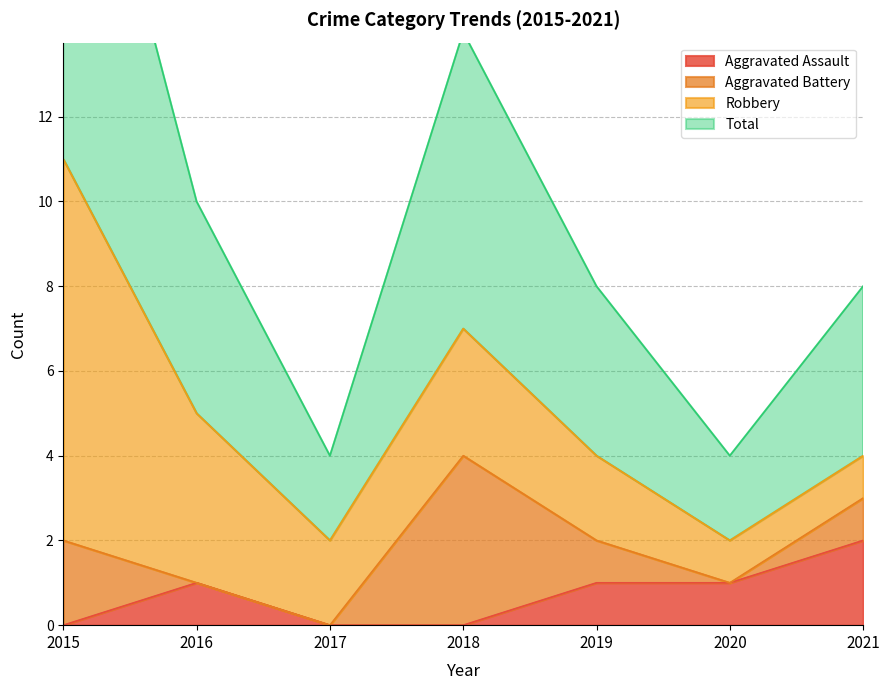

True or false: Aggravated Assault has a value of -1 at 2017.

False